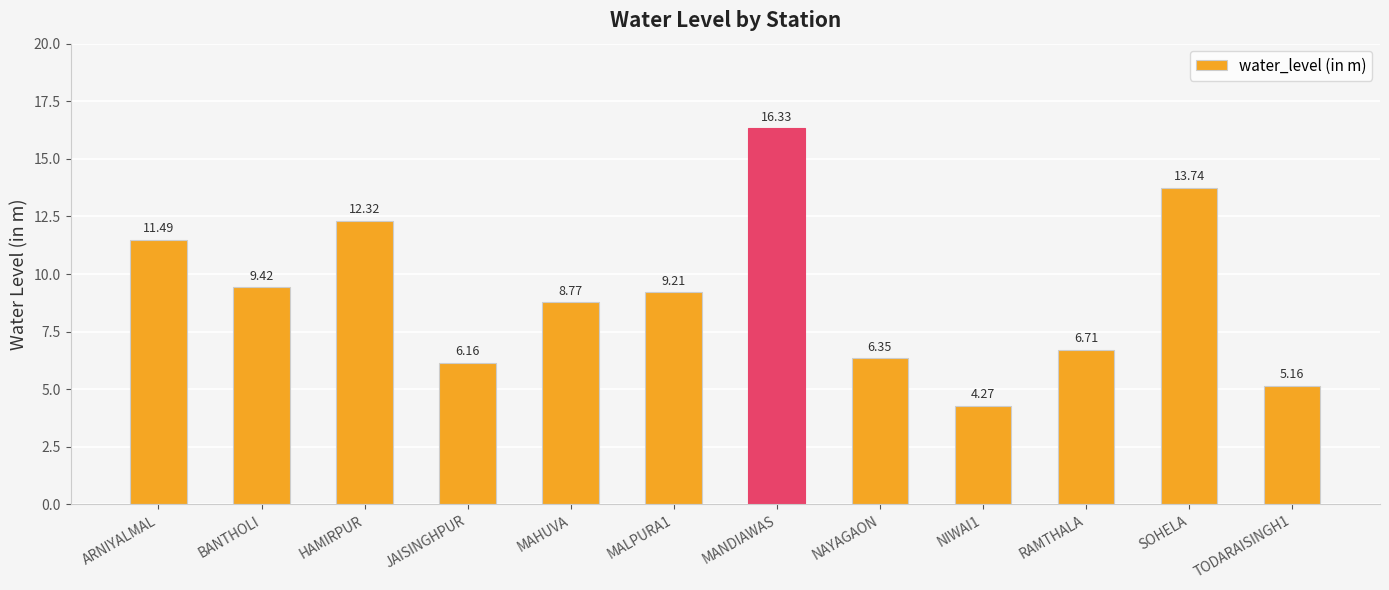

What is the label of the 5th bar from the left?

MAHUVA